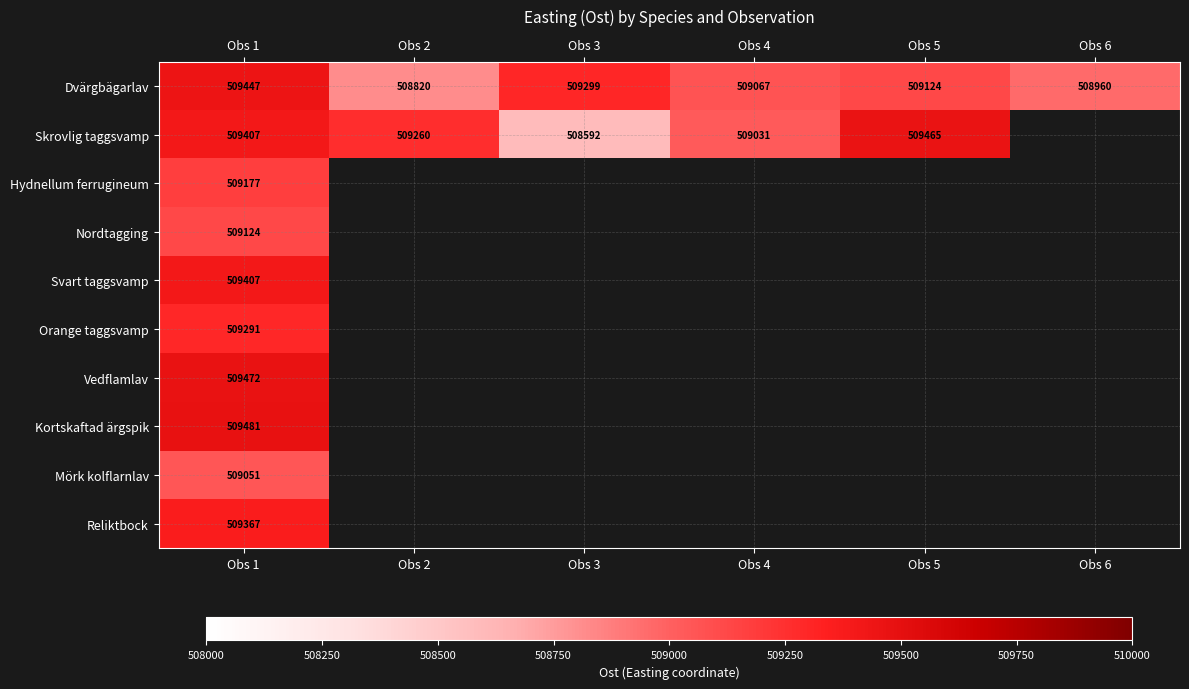

The Skrovlig taggsvamp series shows 288560 at Obs 3. True or false?

False